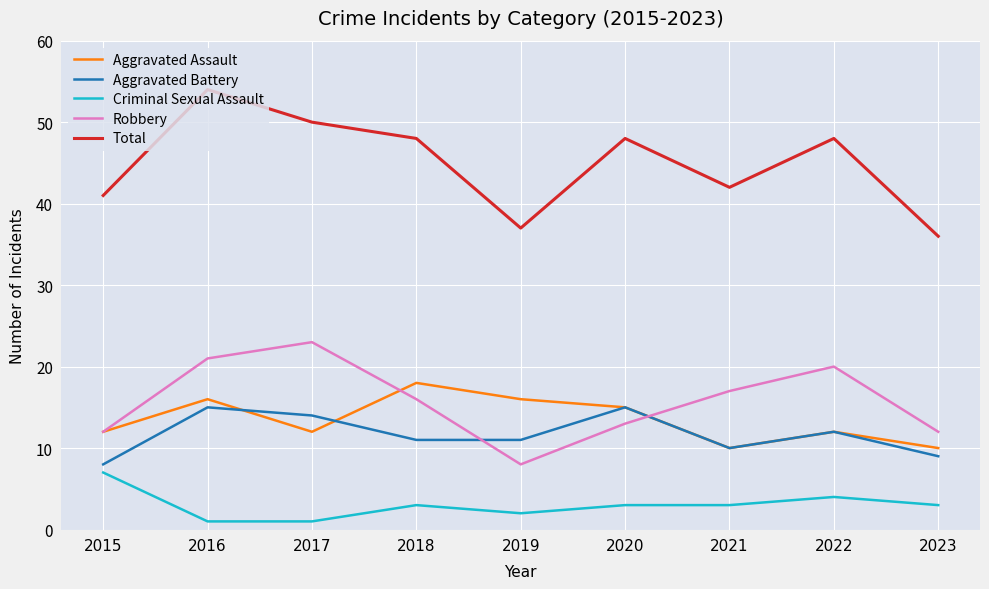

At which category is the sum across all series the highest?

2016